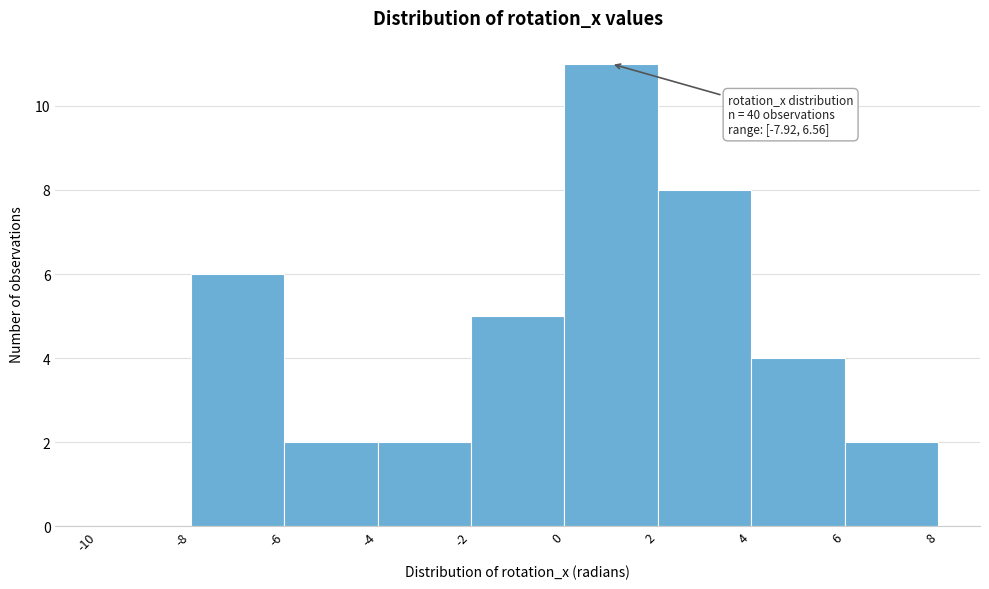

Which range on the x-axis has the tallest bar?

0 to 2